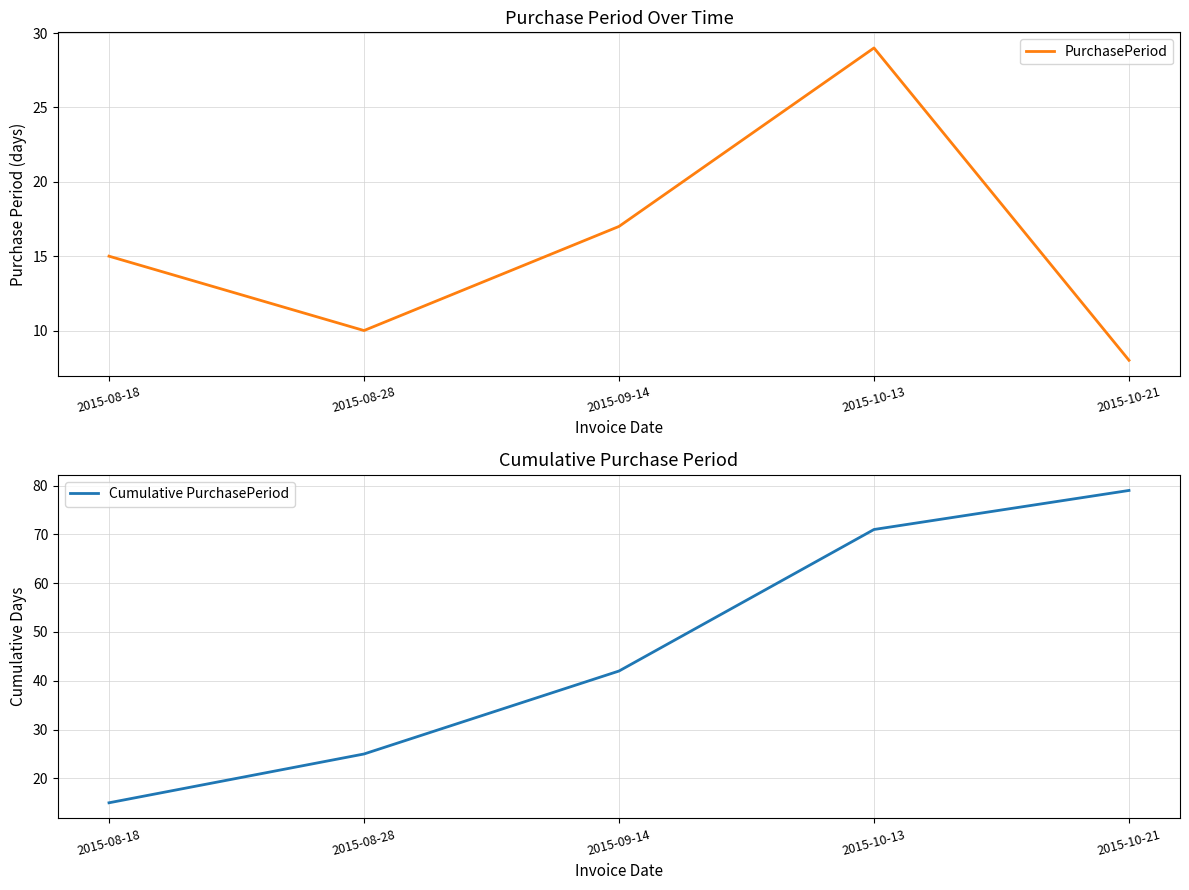

True or false: PurchasePeriod and Cumulative PurchasePeriod cross at least once.

False